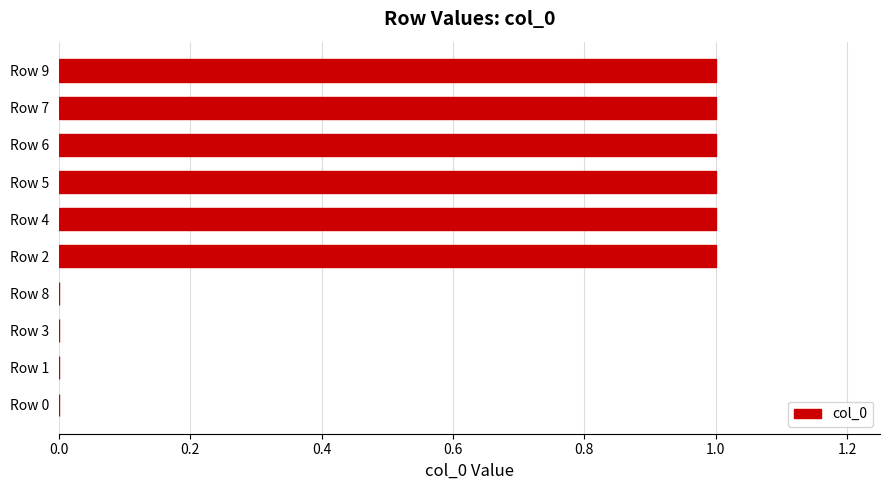

Between Row 8 and Row 2, which is larger?

Row 2